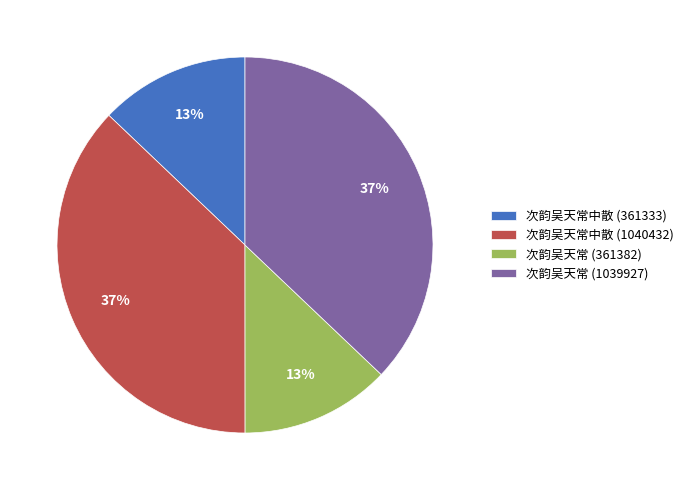

To the nearest percent, what is the difference between the 次韵吴天常中散 (361333) and 次韵吴天常 (1039927) slice percentages?

24%